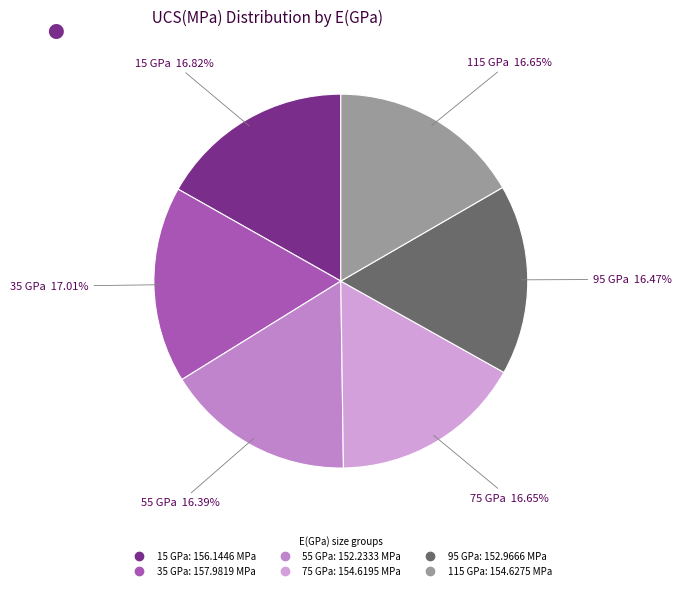

What percentage is NOT represented by 55 GPa?

83.6%